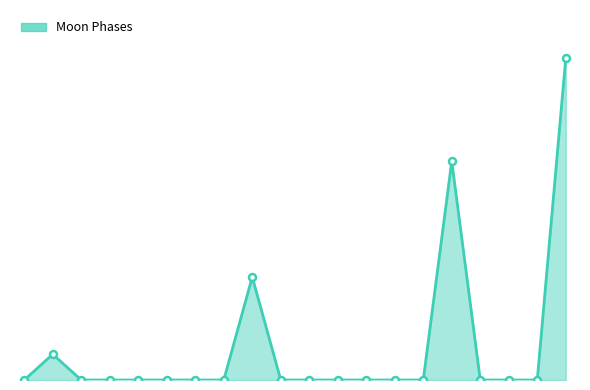

At which category does the chart reach its peak across all series?

2022-10-20